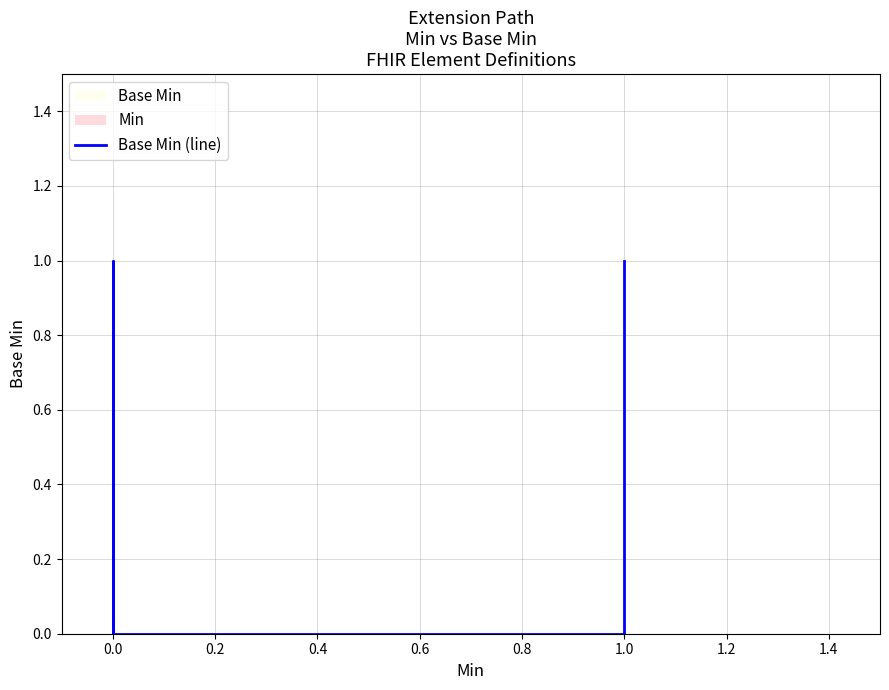

How many points are higher than both their immediate neighbors (excluding endpoints)?

1